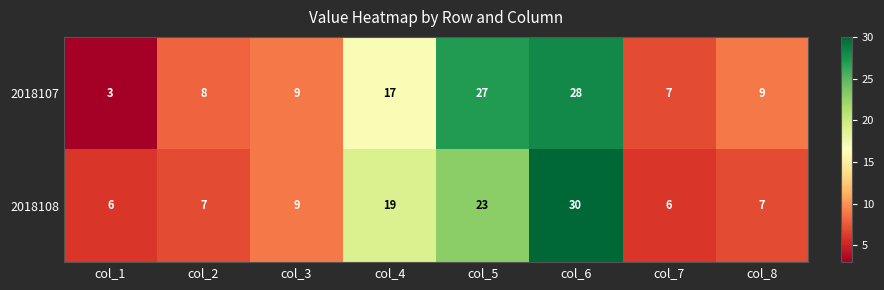

How many distinct data groups are displayed?

2